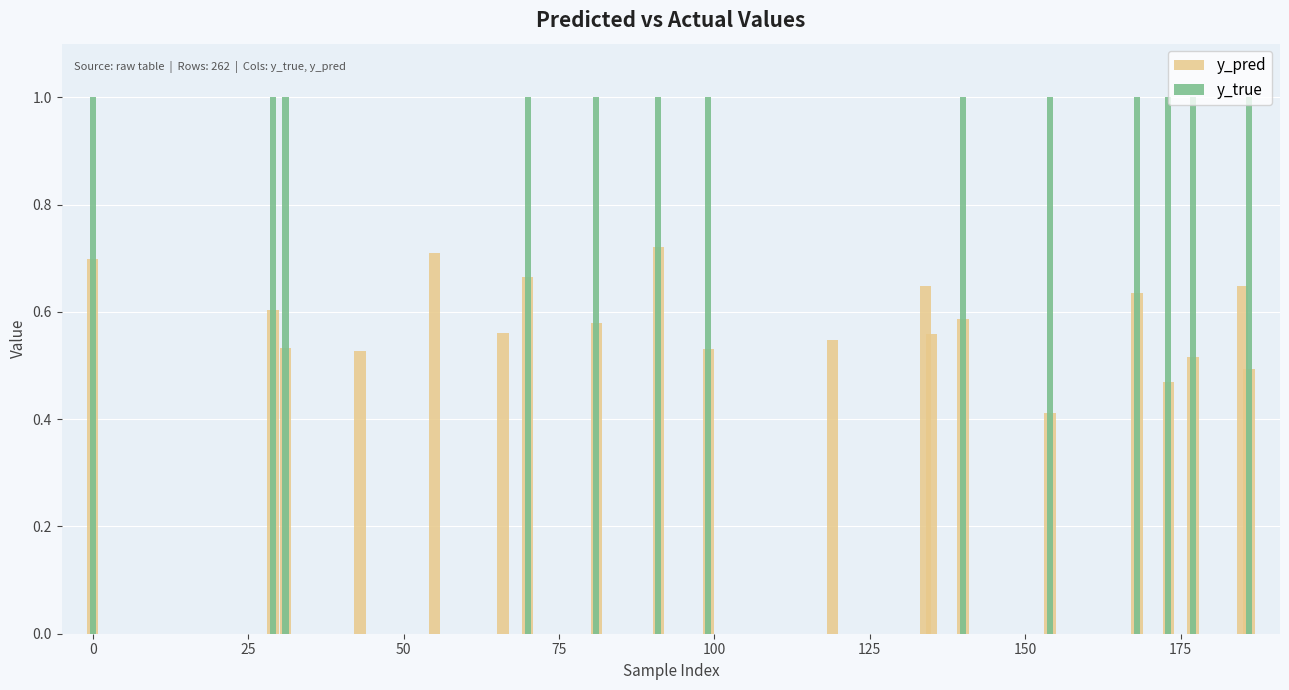

Rank the series at 25 from highest to lowest value.

y_true, y_pred